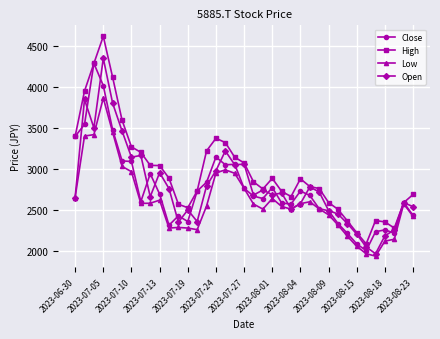

True or false: Open has more than 0 interior local peaks.

True